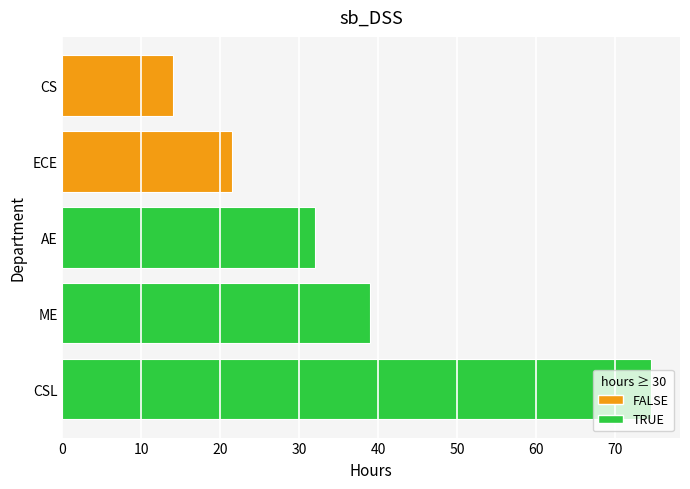

What is the change in value from AE to ECE?

-10.5